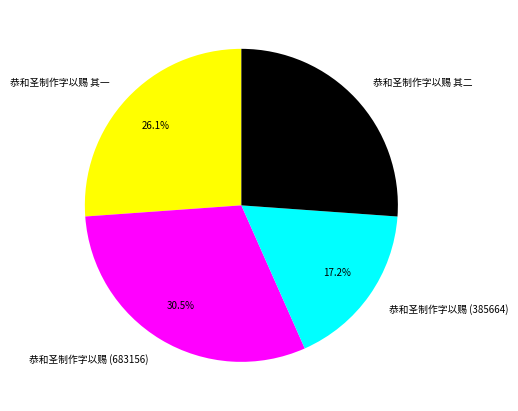

Is 恭和圣制作字以赐 其一 the majority of the pie?

No